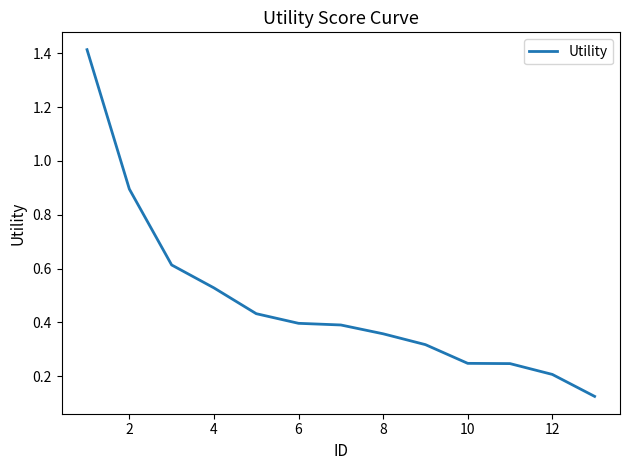

What is the difference between the maximum and minimum values?

1.3